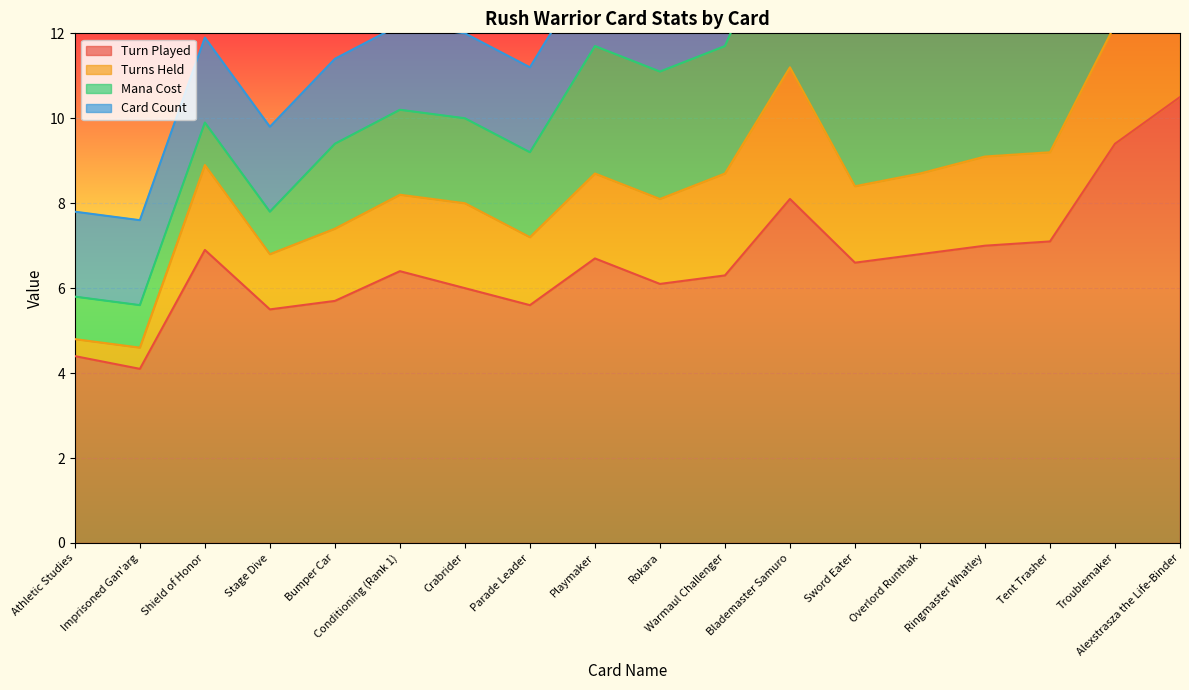

What is the difference between the highest and lowest values at Sword Eater?

4.8